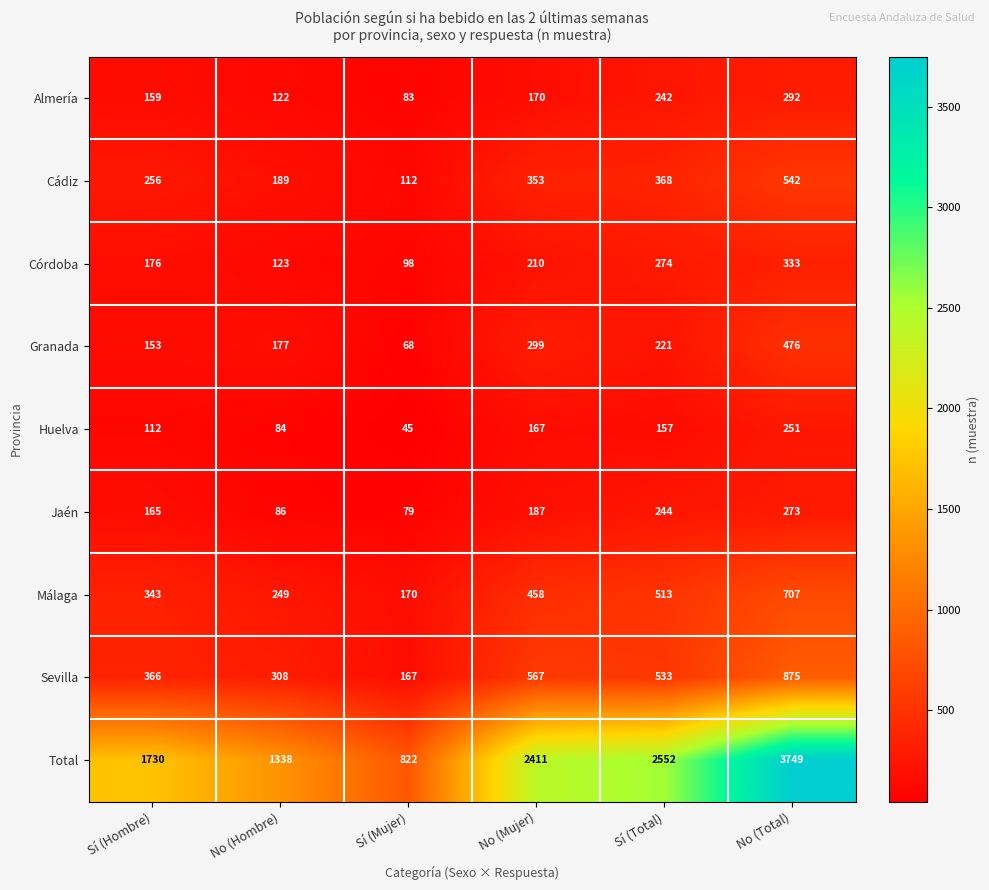

What is the minimum value shown in the chart?

45